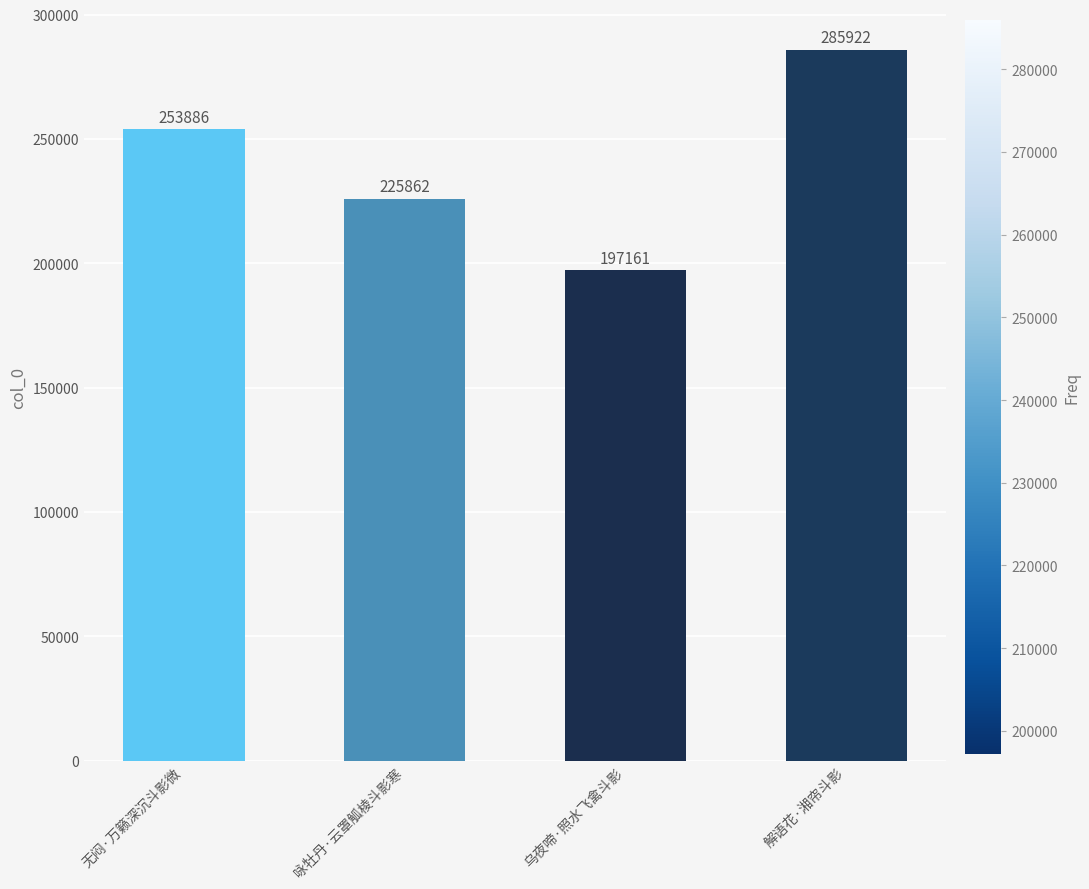

How many series are shown in this chart?

1